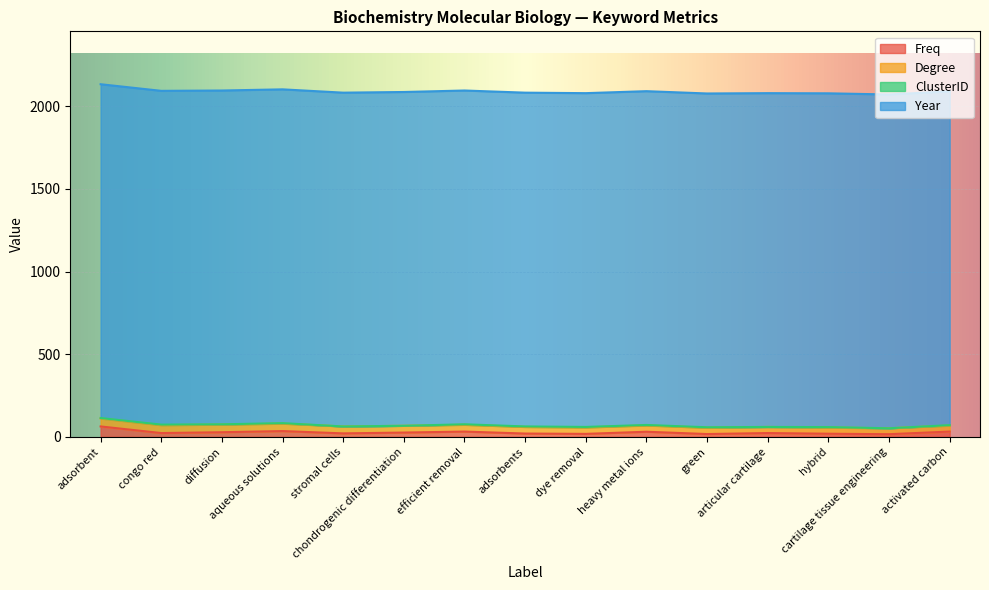

The Year series shows 3269 at articular cartilage. True or false?

False